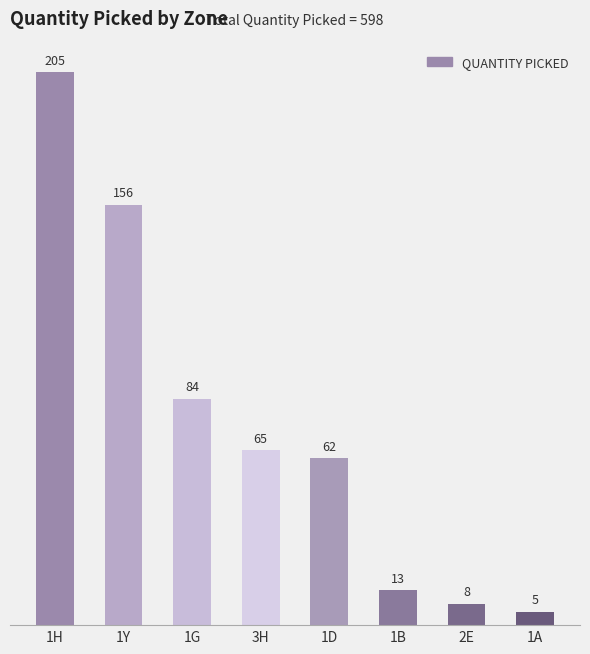

Reading left to right, what are all the values shown in this chart?

1H=205	1Y=156	1G=84	3H=65	1D=62	1B=13	2E=8	1A=5